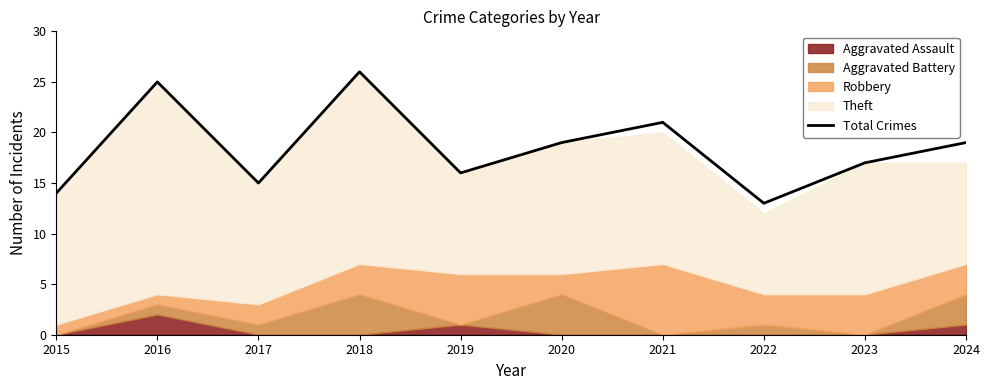

What is the maximum value shown in the chart?

26